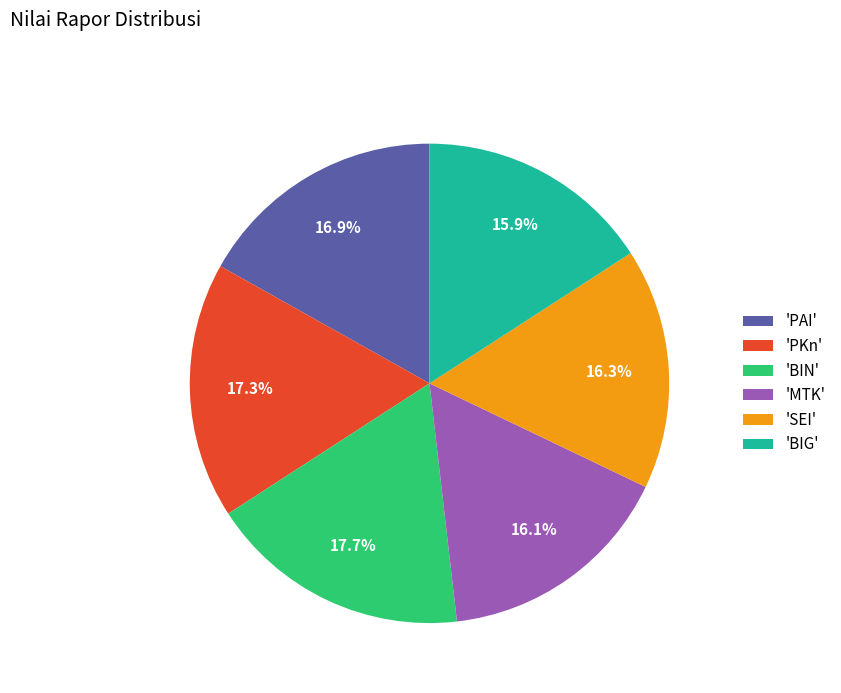

Is 'BIG' the majority of the pie?

No